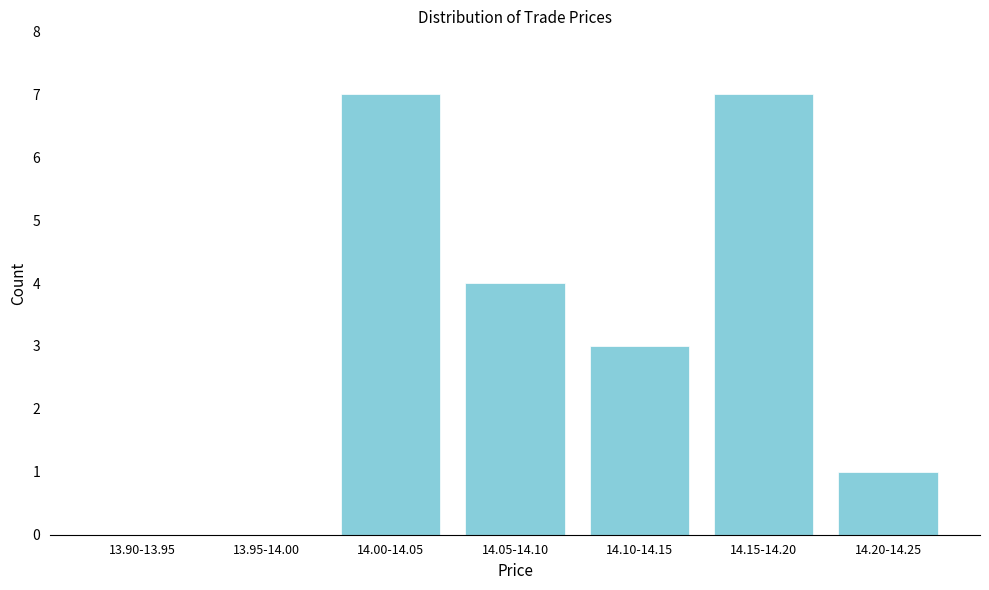

Reading left to right, extract all data points from this chart.

13.90-13.95=0	13.95-14.00=0	14.00-14.05=7	14.05-14.10=4	14.10-14.15=3	14.15-14.20=7	14.20-14.25=1